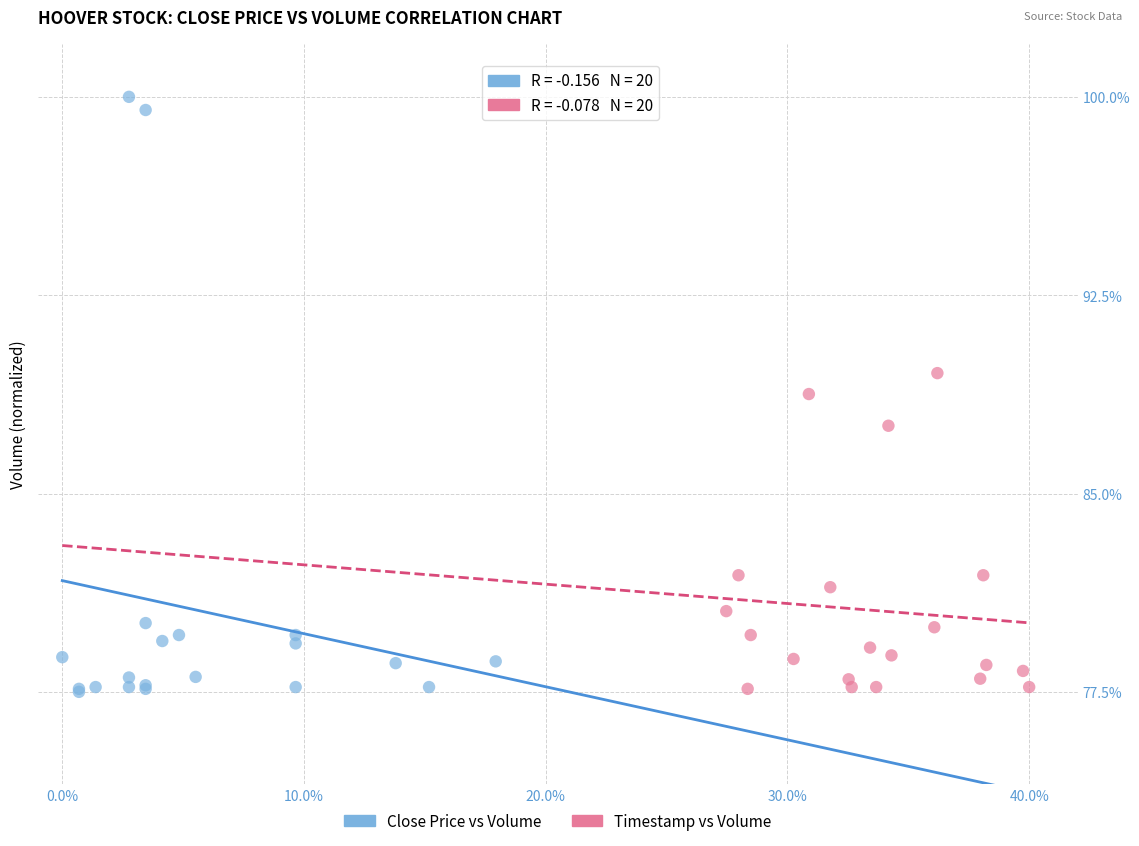

Which series has the largest Y range (max minus min)?

Close Price vs Volume